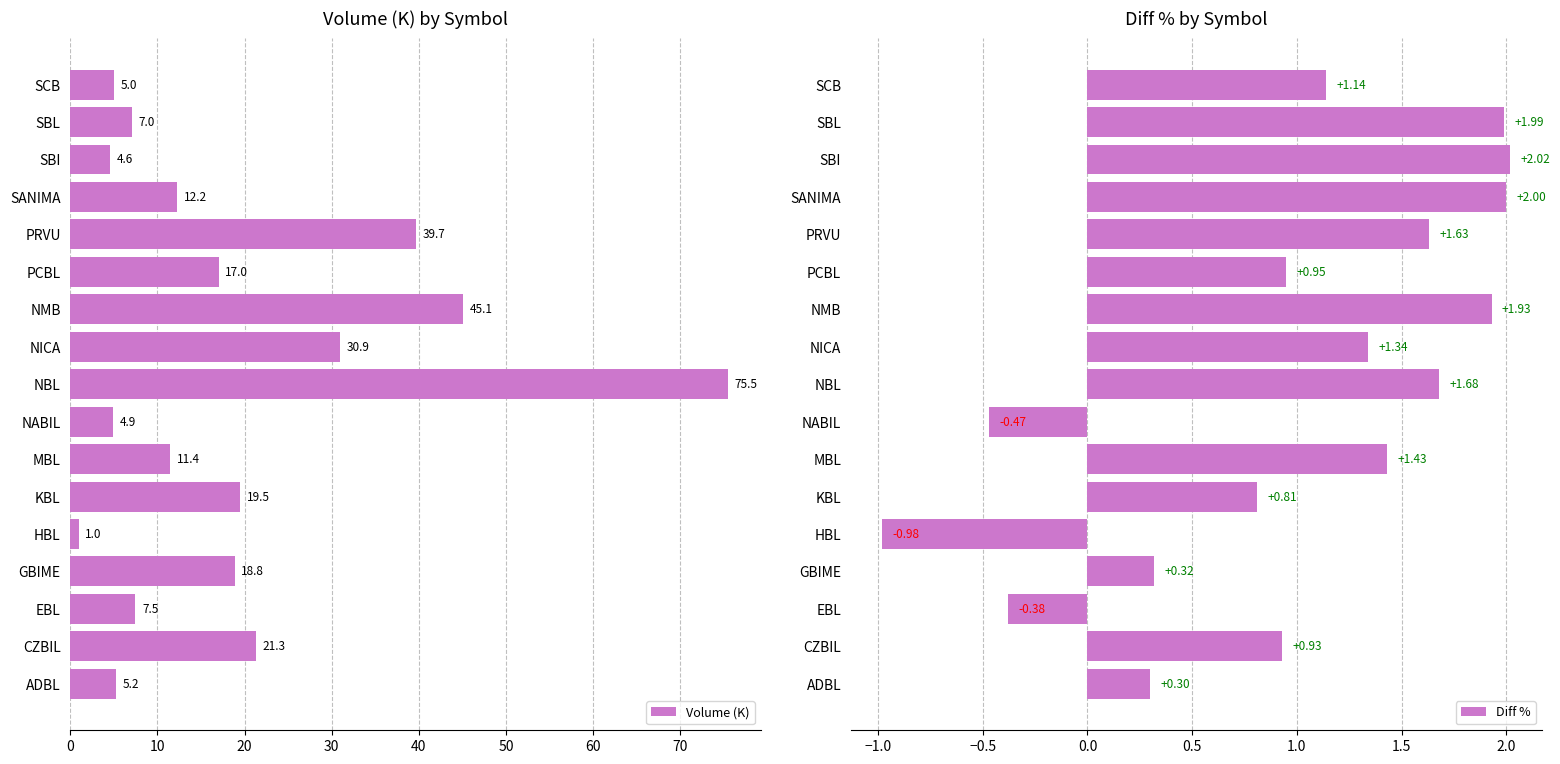

How many categories are shown in the chart?

17